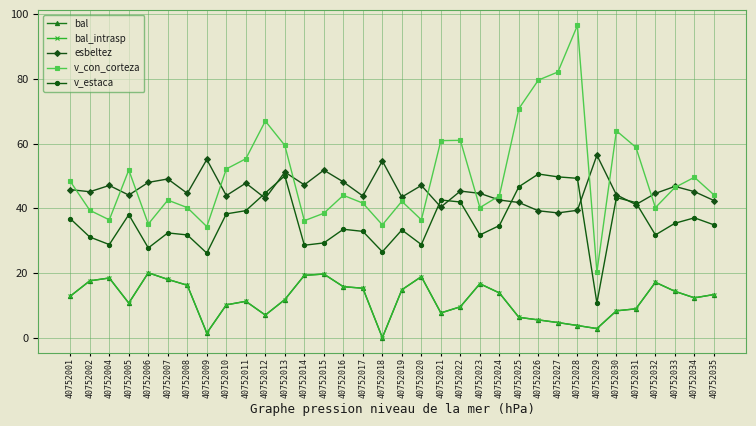

Does the chart have visible grid lines?

Yes